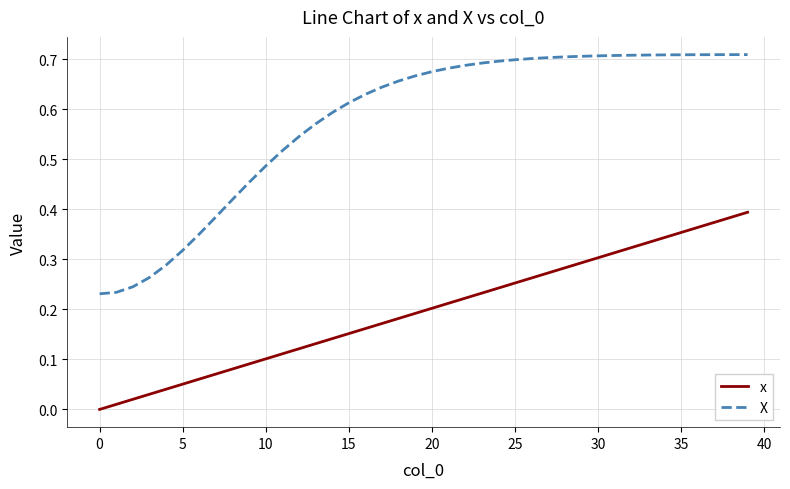

True or false: x and X intersect in this chart.

False